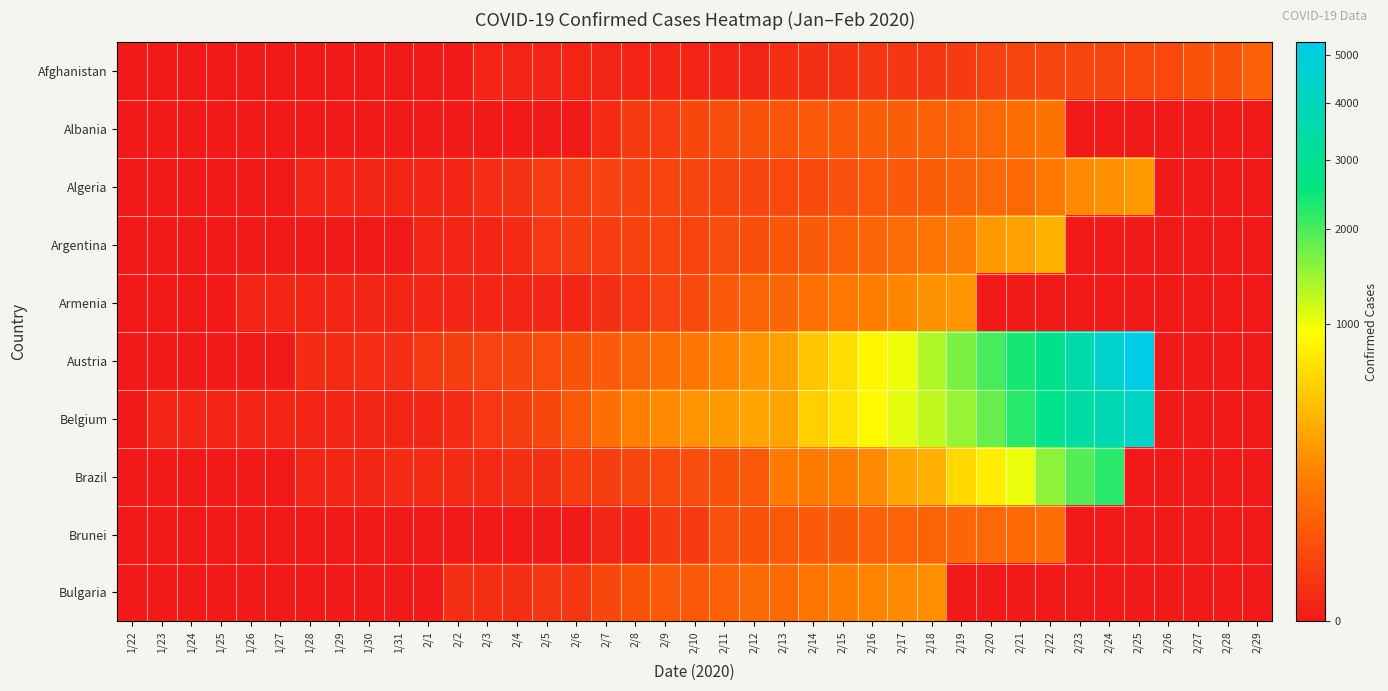

What is the spread (max minus min) of values at 1/25?

1